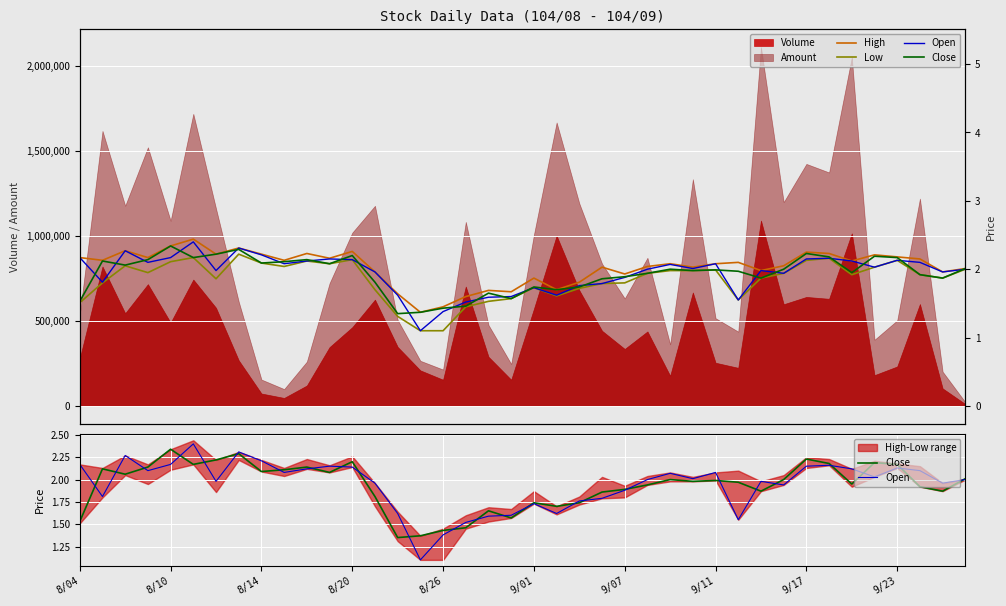

At which label is Low closest to 667401?

13